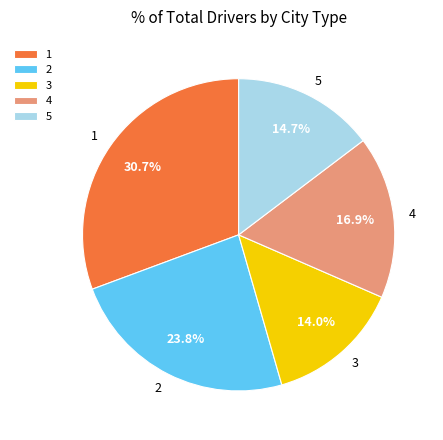

Do 5 and 1 together represent more than half of the pie?

No